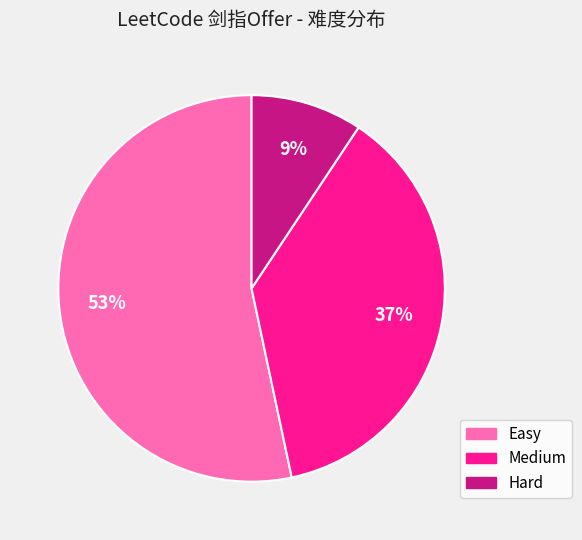

Count the number of slices in the pie.

3